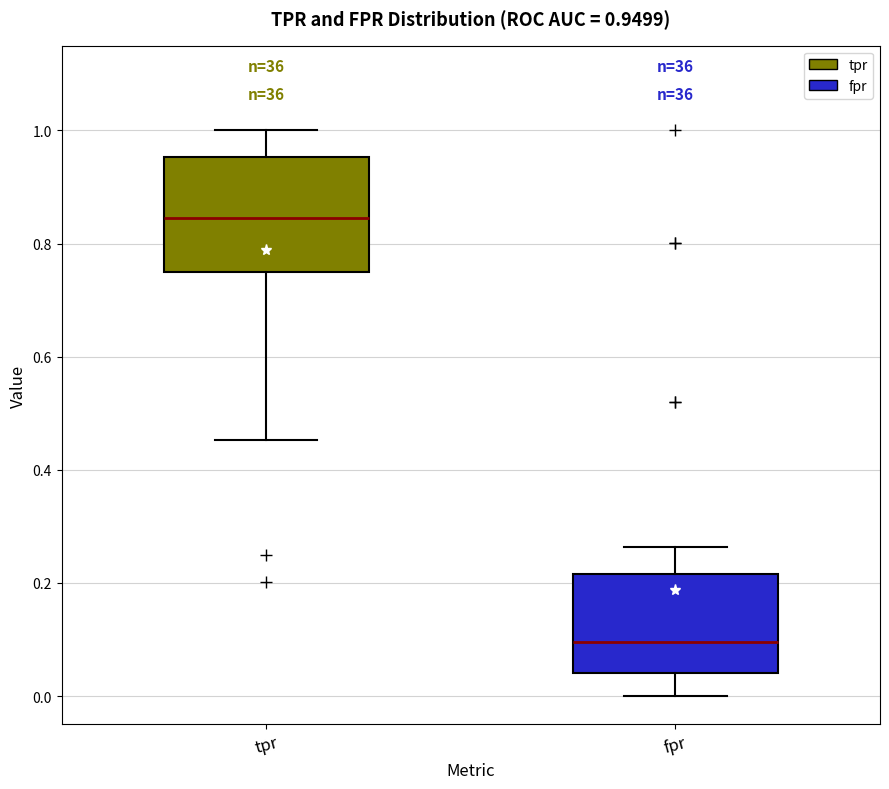

Comparing the boxes themselves (not the whiskers), which one is the tallest?

tpr